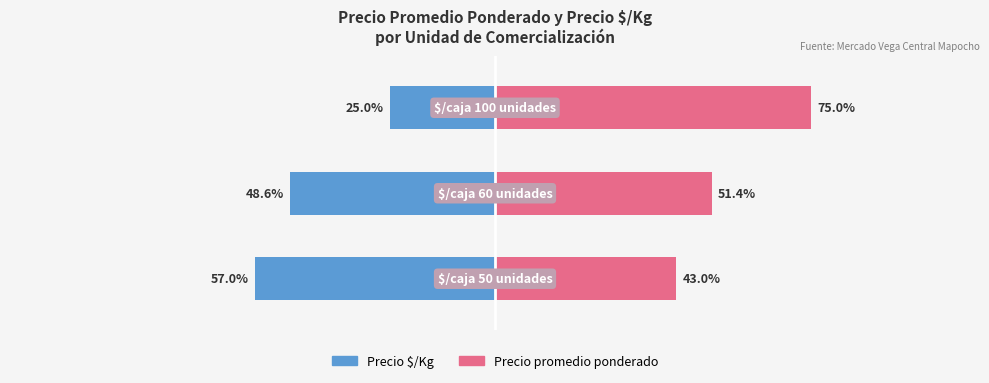

List the series in order of their overall mean, highest first.

Precio promedio ponderado, Precio $/Kg